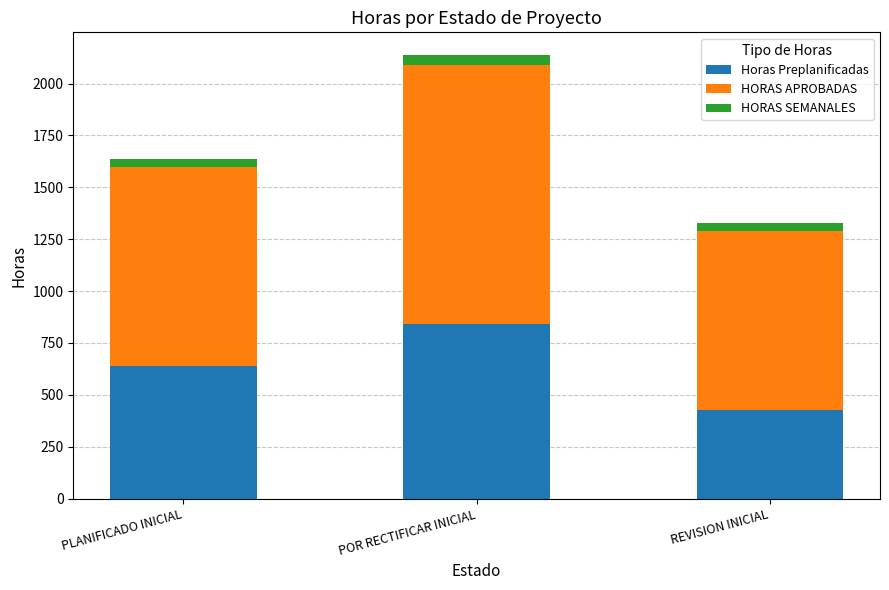

What is the total value across all series at REVISION INICIAL?

1326